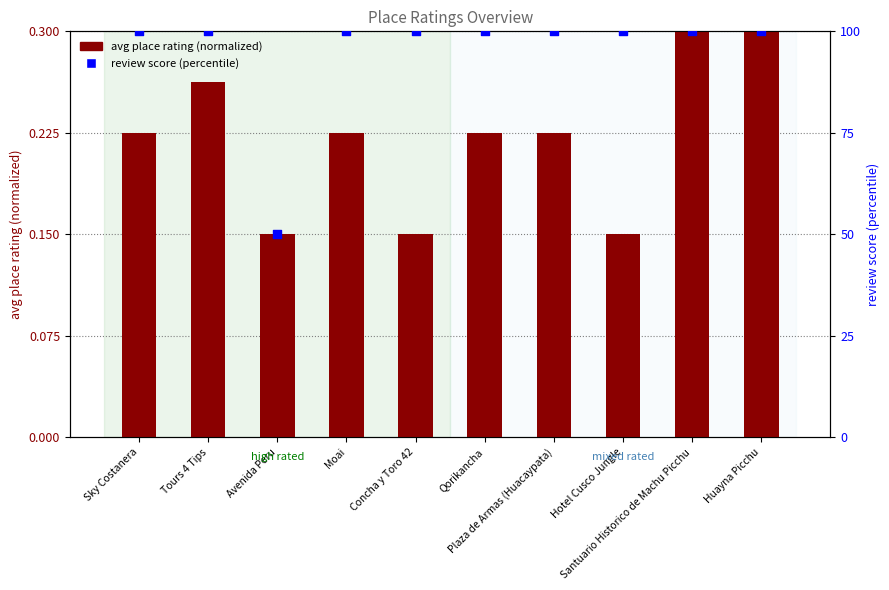

What are all the series names shown in the legend?

avg place rating (normalized), review score (percentile)